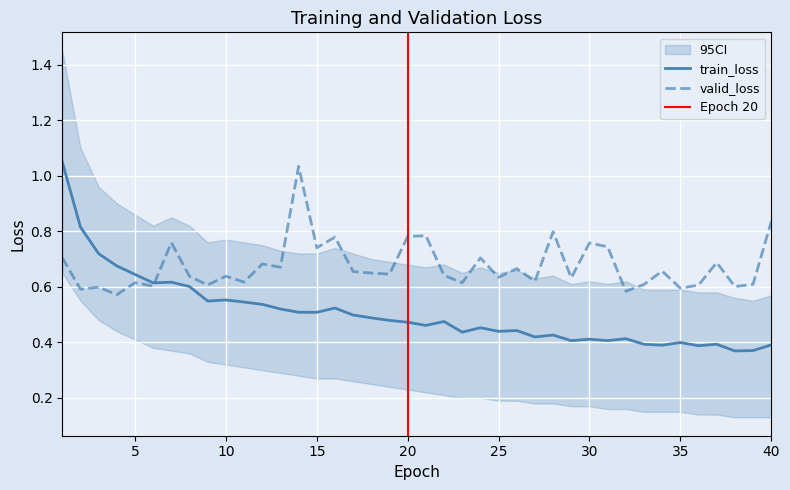

List the labels in order of train_loss value, smallest first.

38, 39, 36, 34, 40, 33, 37, 35, 29, 31, 30, 32, 27, 28, 23, 25, 26, 24, 21, 20, 22, 19, 18, 17, 15, 14, 13, 16, 12, 11, 9, 10, 8, 6, 7, 5, 4, 3, 2, 1